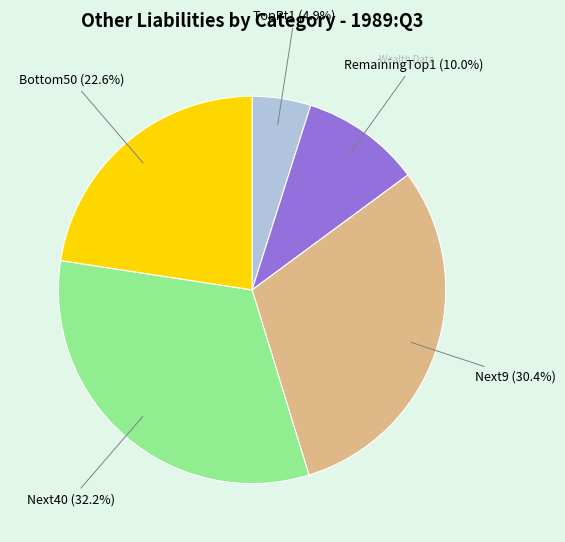

Is there a majority slice in this chart?

No